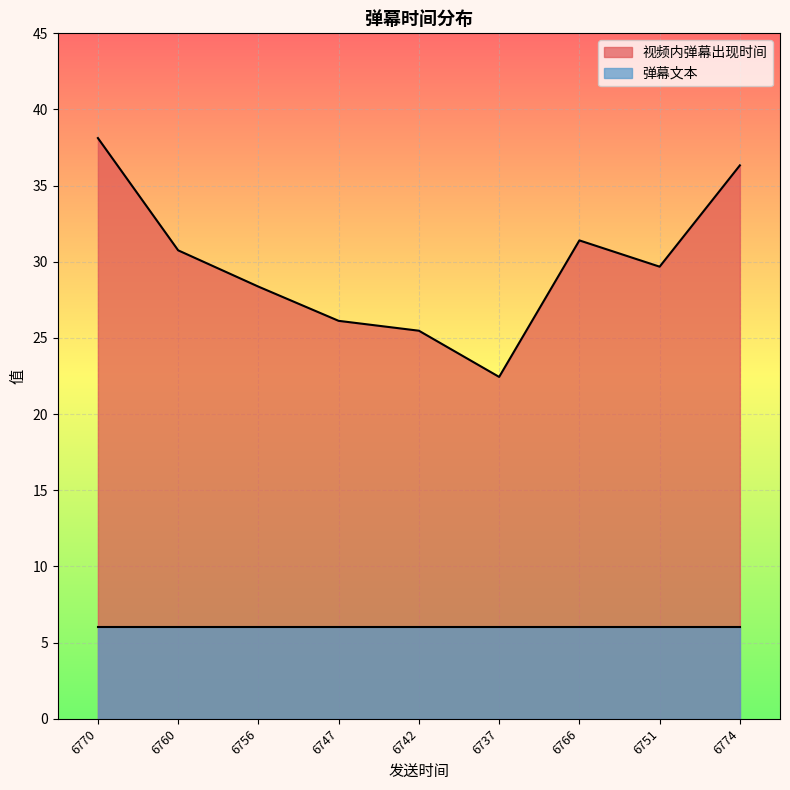

List the series in order of their peak value, highest first.

视频内弹幕出现时间, 弹幕文本